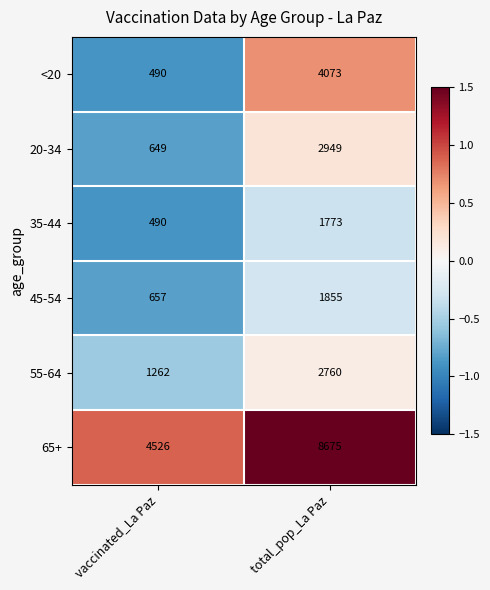

At total_pop_La Paz, list the series in order from largest to smallest.

65+, <20, 20-34, 55-64, 45-54, 35-44